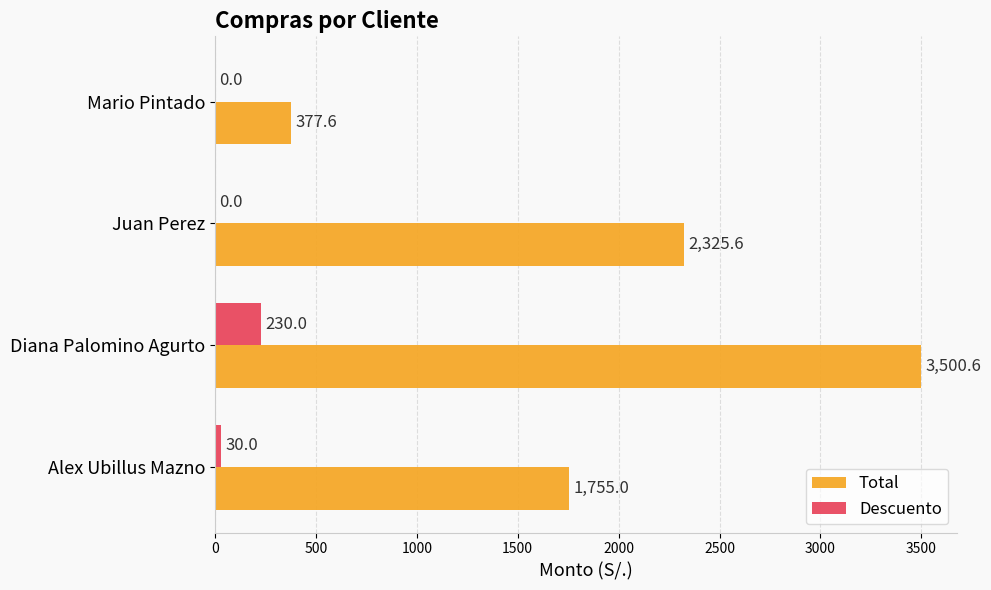

What is the maximum value shown in the chart?

3500.6